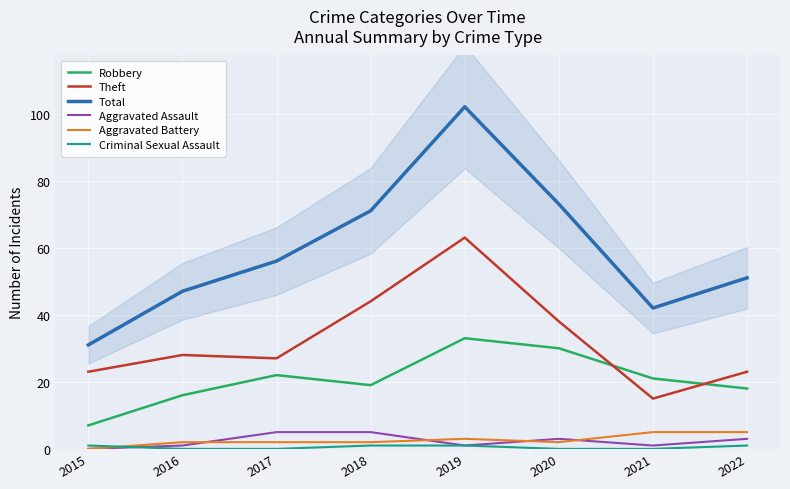

Where is Theft nearest to the value 39?

2020